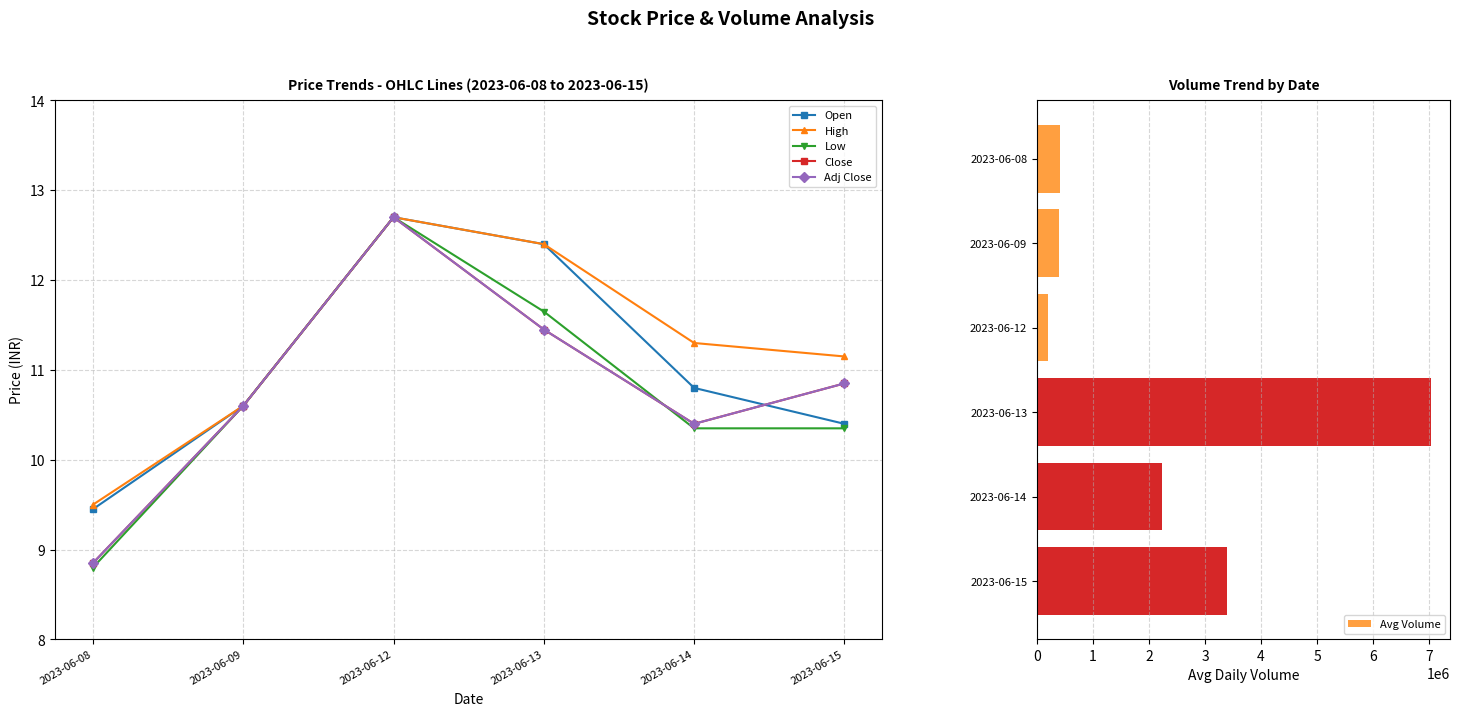

Reading left to right, what are all the values shown in this chart?

Open: 9.4	10.6	12.7	12.4	10.8	10.4
High: 9.5	10.6	12.7	12.4	11.3	11.1
Low: 8.8	10.6	12.7	11.6	10.4	10.4
Close: 8.9	10.6	12.7	11.4	10.4	10.9
Adj Close: 8.9	10.6	12.7	11.4	10.4	10.9
Avg Volume: 409755.8	387088.7	204402.0	7028562.0	2228560.3	3397359.0